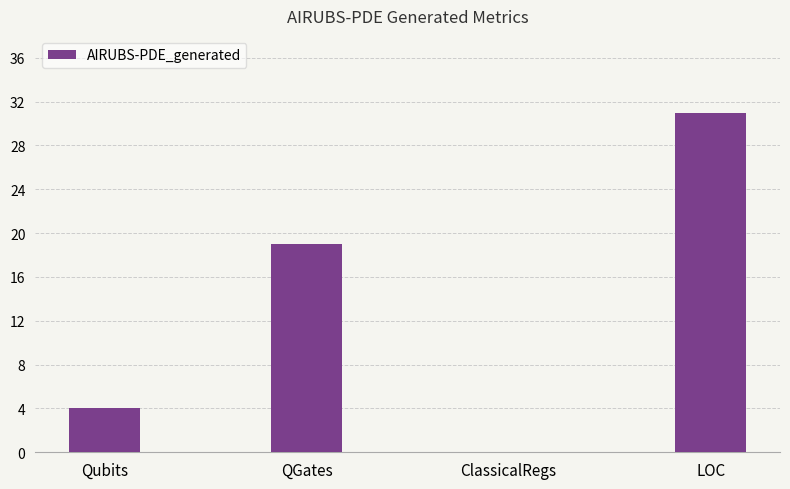

True or false: the data shows -10 at ClassicalRegs.

False